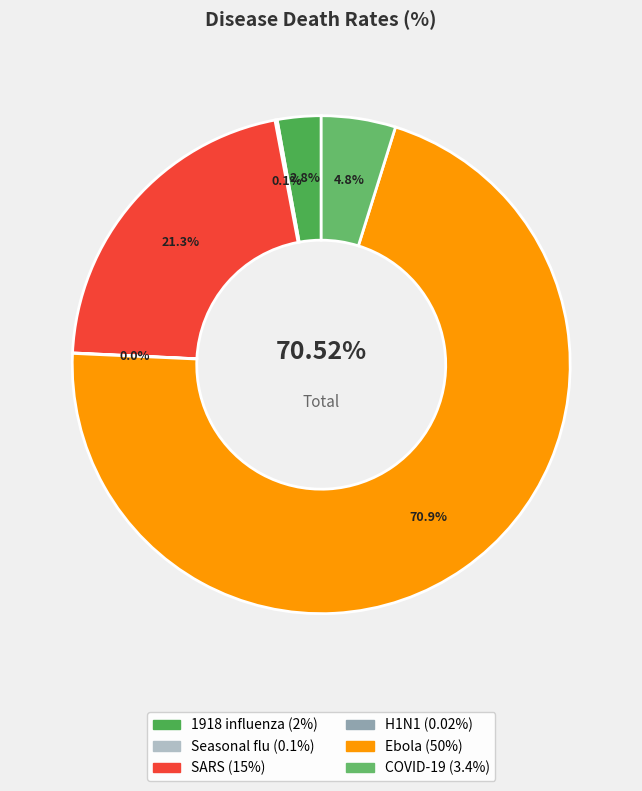

What is the smallest slice in the pie chart?

H1N1